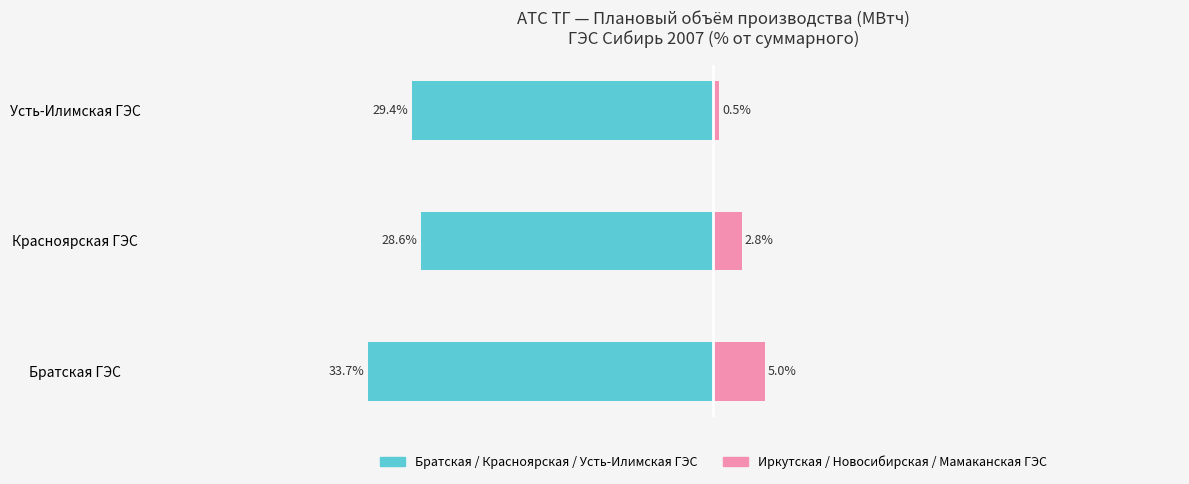

What value does the Братская/Красноярская/Усть-Илимская ГЭС series have at Красноярская ГЭС?

-28.6